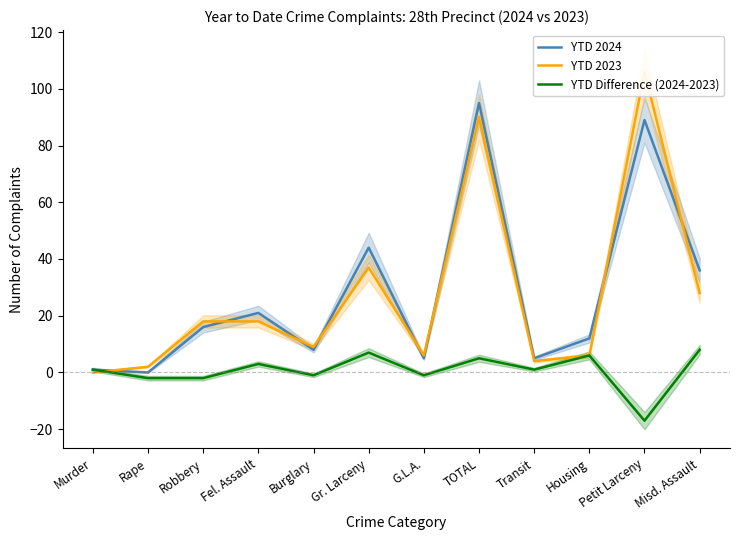

Between Housing and Misd. Assault, which series saw the biggest shift?

YTD 2024